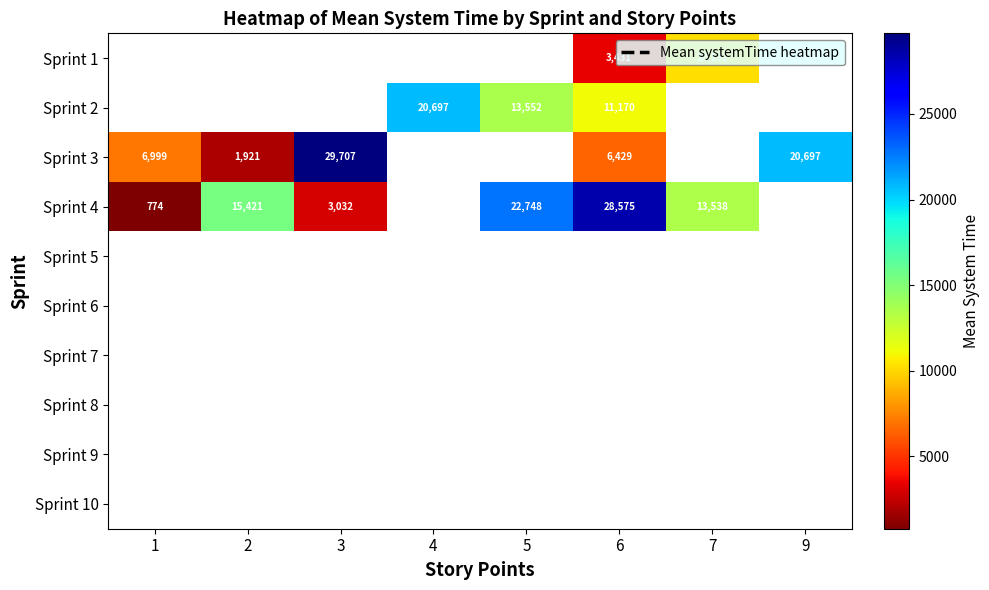

Which category has the highest value across all series?

3